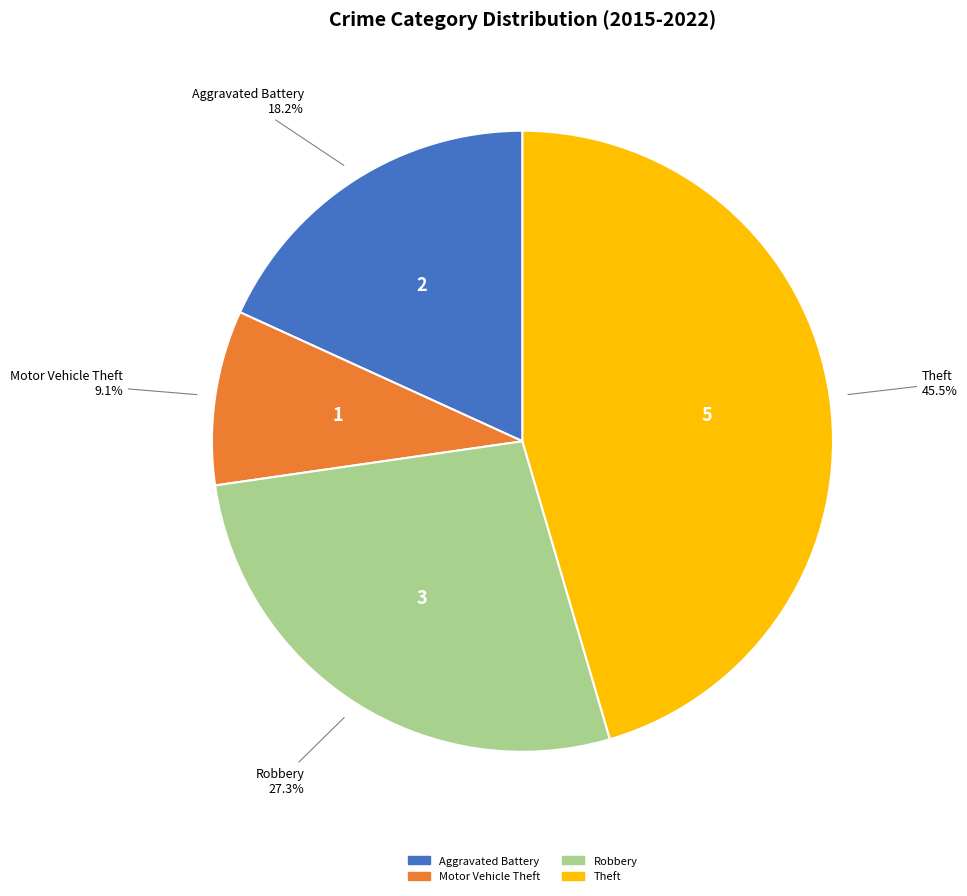

Does any single category account for the majority?

No